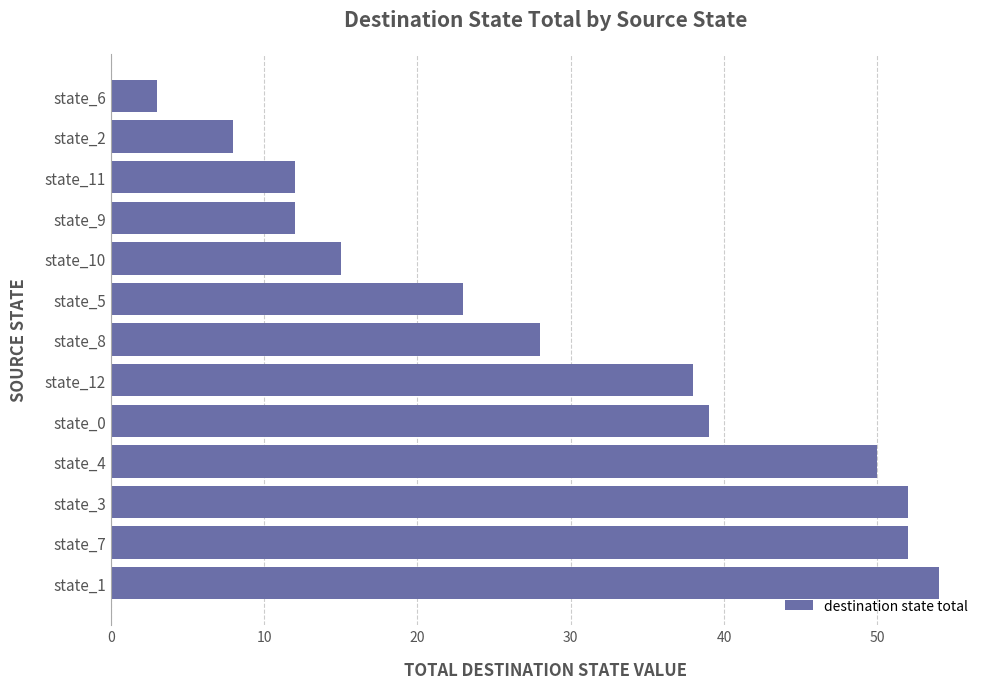

Approximately how many times larger is the value at state_2 compared to state_6?

2.7